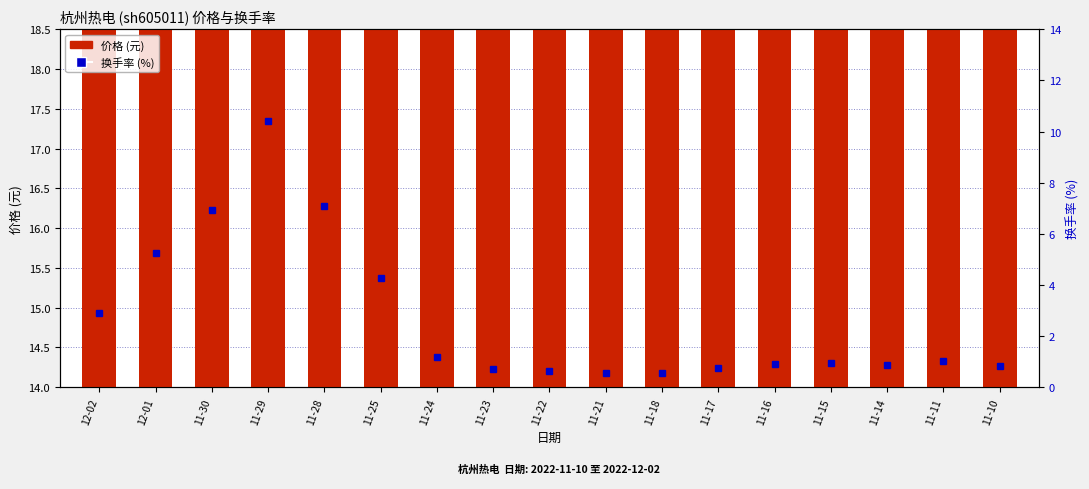

At which label does 价格 (元) reach its minimum?

11-22